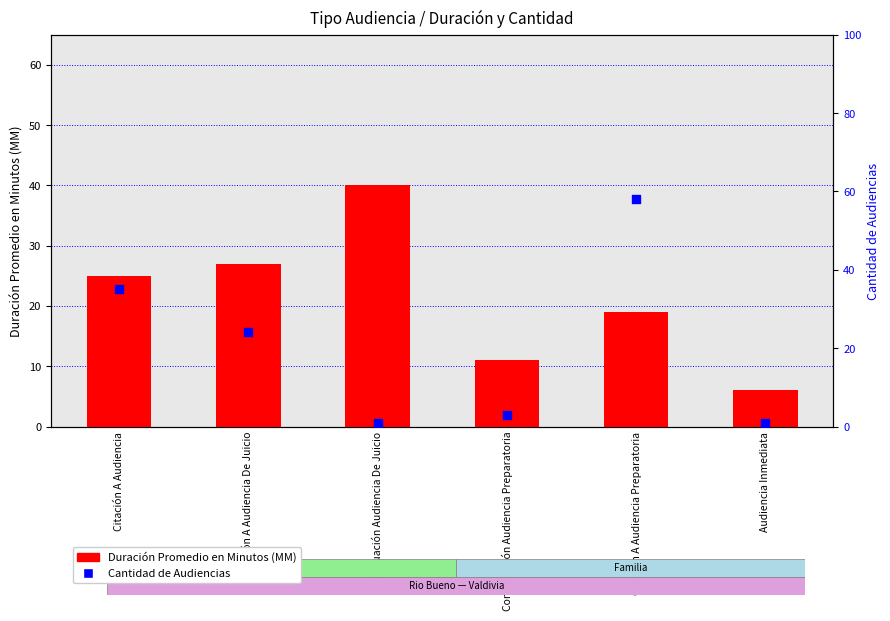

What are all the series names shown in the legend?

Duración Promedio en Minutos (MM), Cantidad de Audiencias